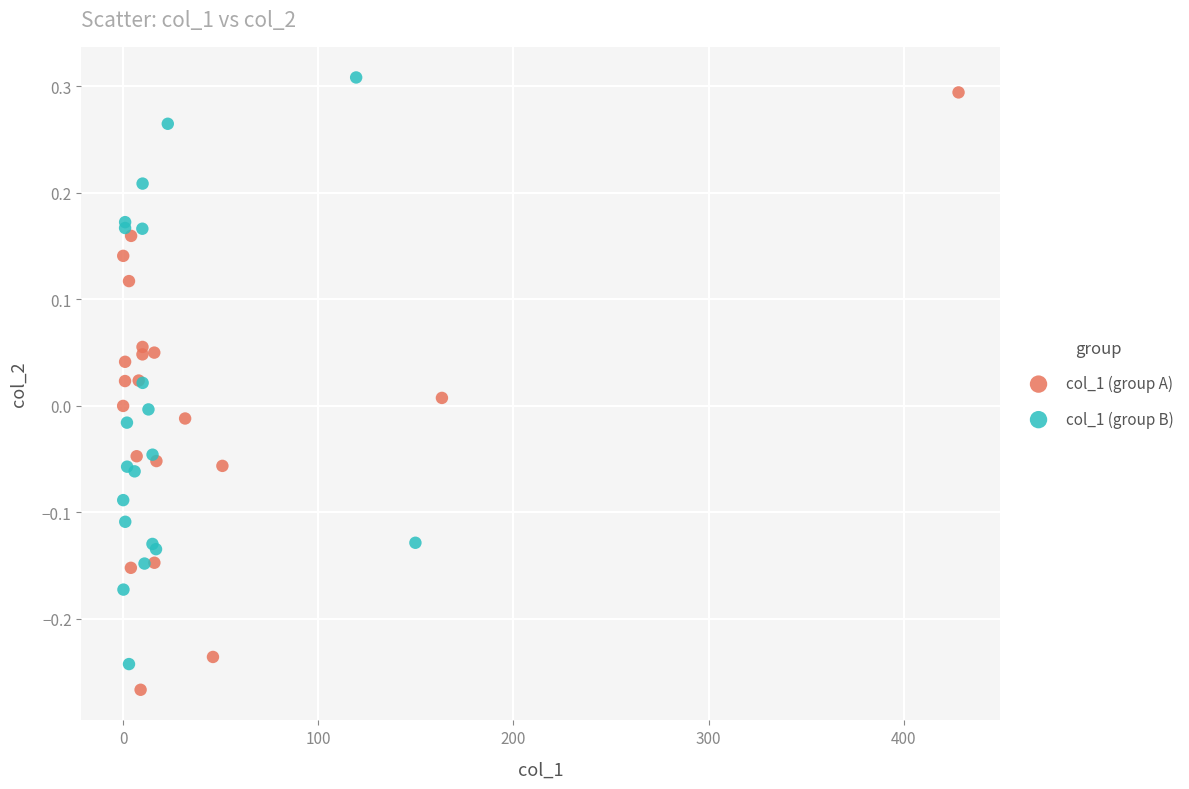

Which series contains the lowest Y value?

col_1 (group A)